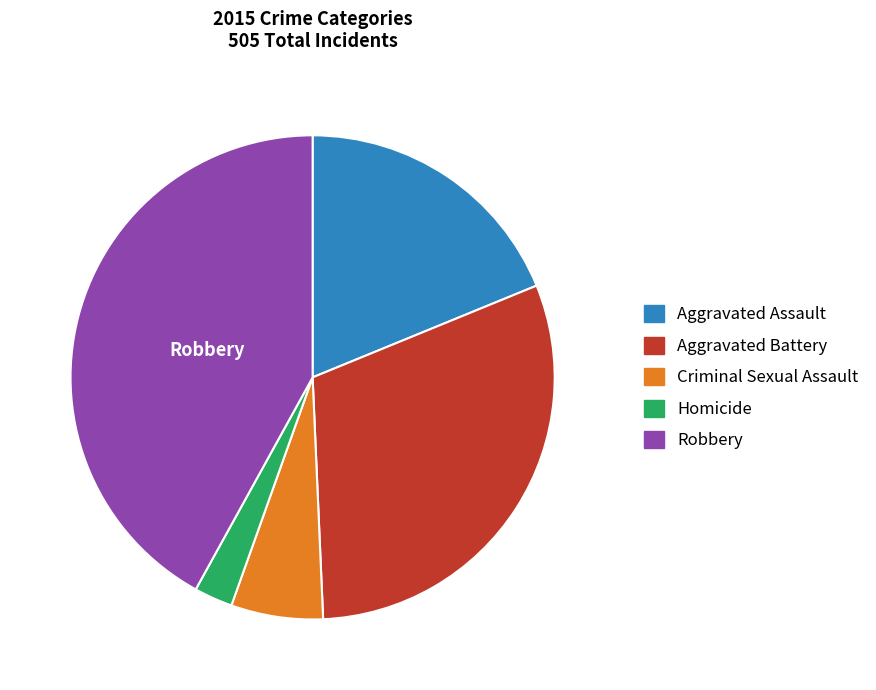

Count the number of slices in the pie.

5